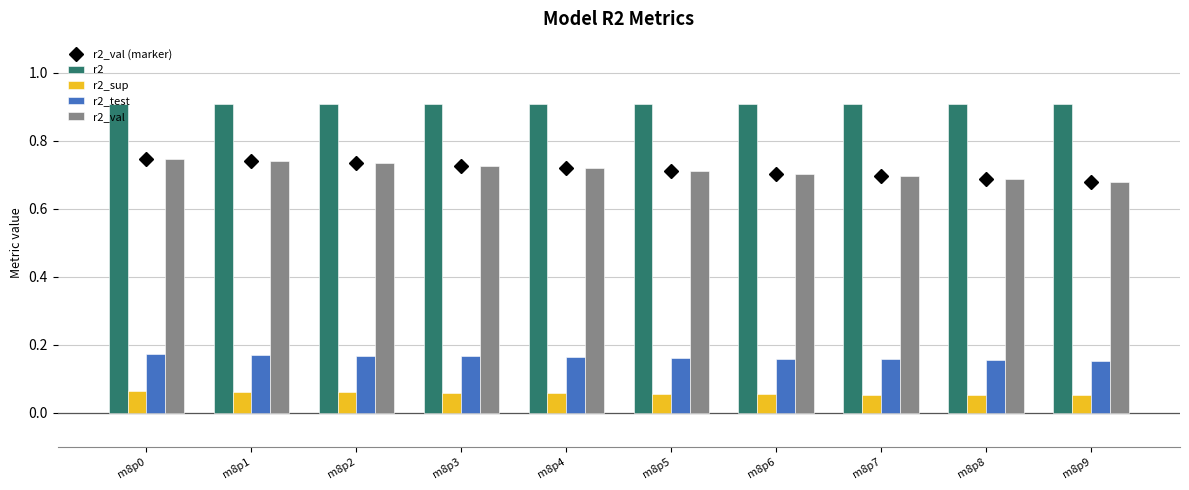

What is the total value across all series at m8p6?

2.5